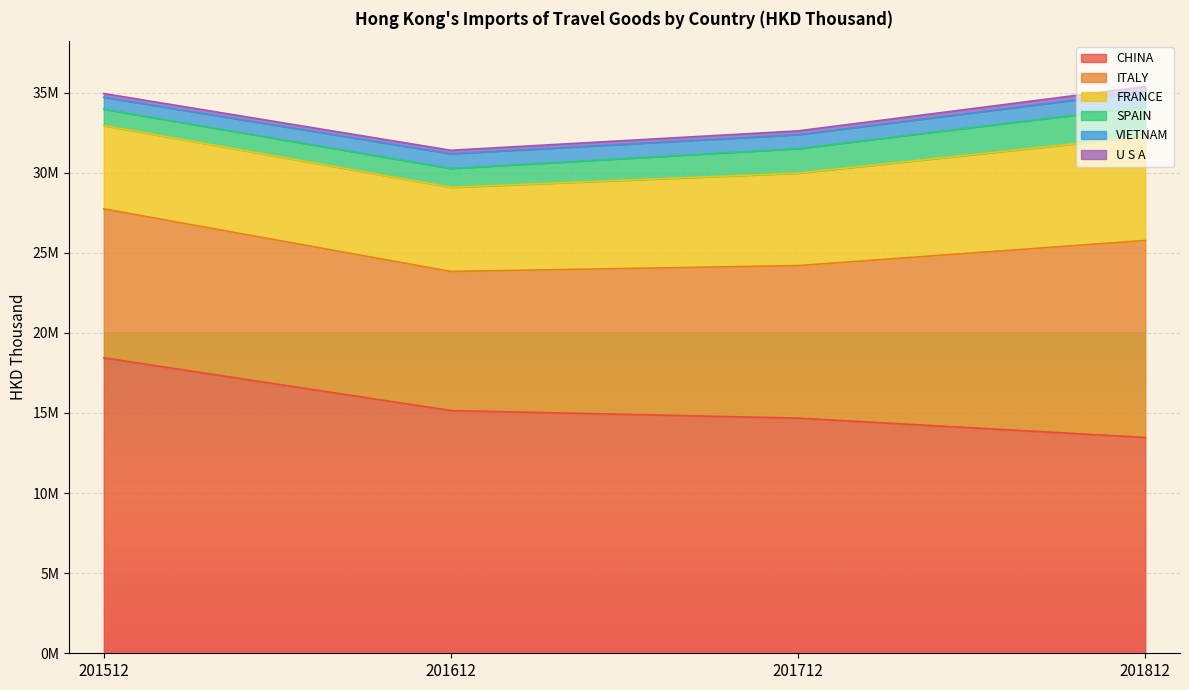

Which series changed the most between 201712 and 201812?

ITALY